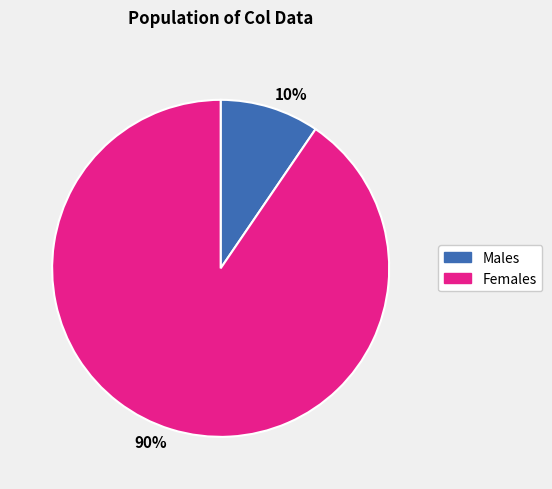

Which category accounts for the majority?

Females